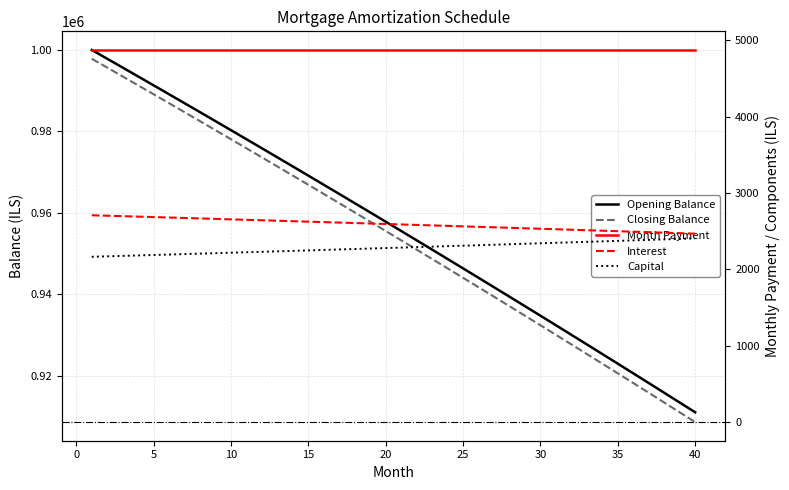

What is the value of the Interest point at the 35th from the left?

2499.8